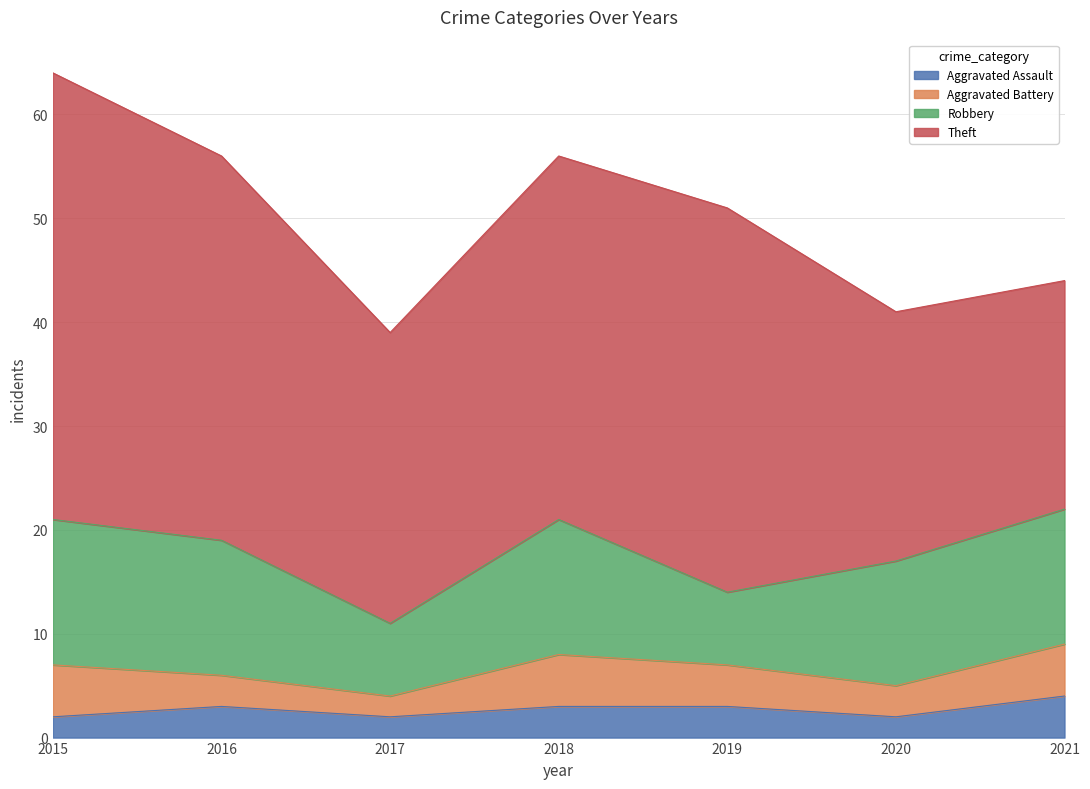

What are all the series names shown in the legend?

Aggravated Assault, Aggravated Battery, Robbery, Theft